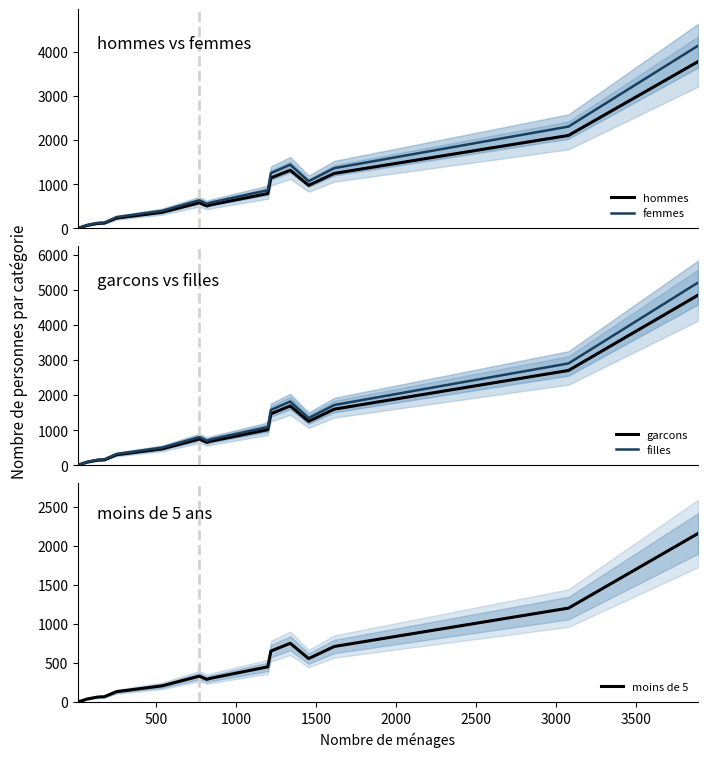

What is the maximum value shown in the chart?

5210.1